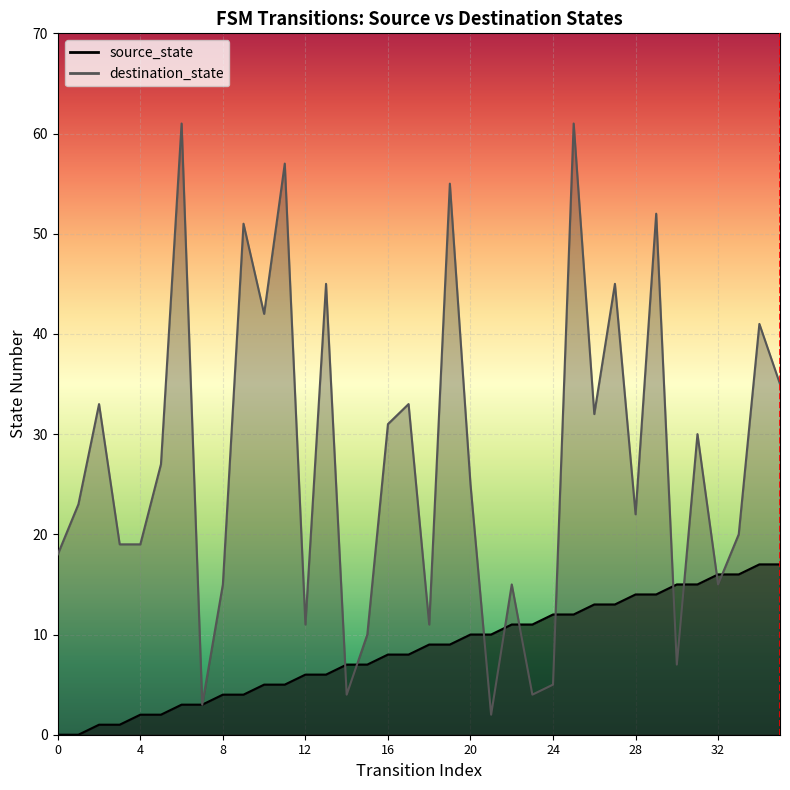

Reading left to right, list all the values displayed in this chart.

source_state: 0=0	1=0	2=1	3=1	4=2	5=2	6=3	7=3	8=4	9=4	10=5	11=5	12=6	13=6	14=7	15=7	16=8	17=8	18=9	19=9	20=10	21=10	22=11	23=11	24=12	25=12	26=13	27=13	28=14	29=14	30=15	31=15	32=16	33=16	34=17	35=17
destination_state: 0=18	1=23	2=33	3=19	4=19	5=27	6=61	7=3	8=15	9=51	10=42	11=57	12=11	13=45	14=4	15=10	16=31	17=33	18=11	19=55	20=25	21=2	22=15	23=4	24=5	25=61	26=32	27=45	28=22	29=52	30=7	31=30	32=15	33=20	34=41	35=35